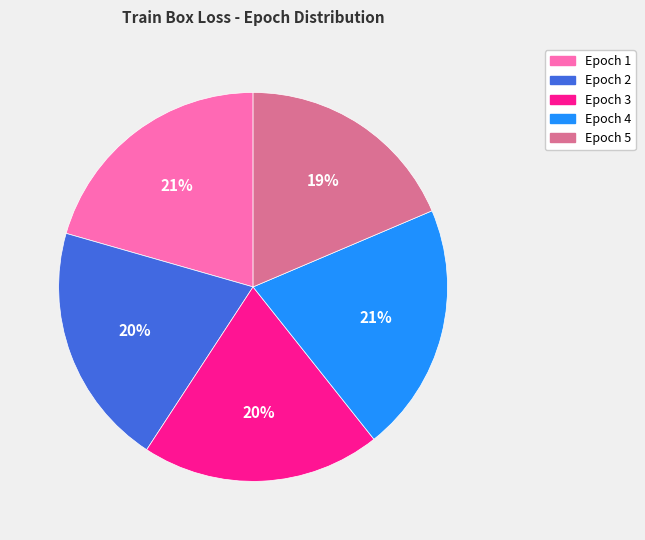

Is there any slice that represents more than half of the pie?

No